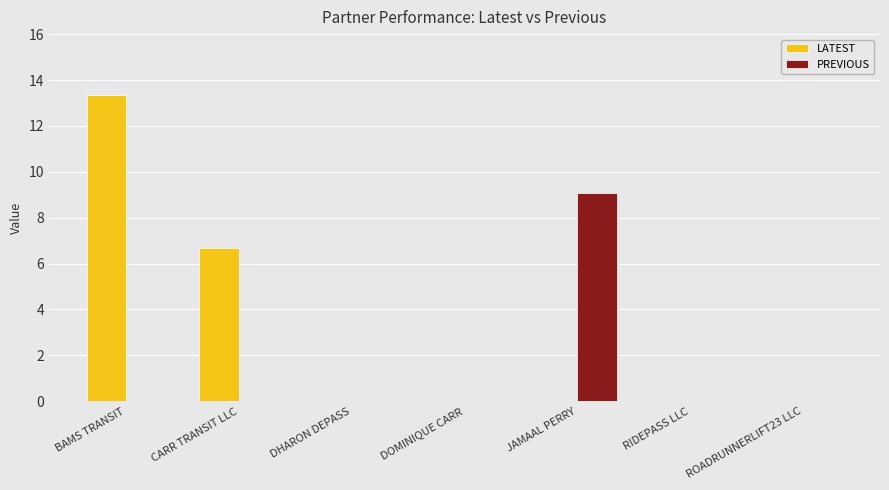

Reading left to right, transcribe all the data shown in this chart.

LATEST: 13.3	6.7	0.0	0.0	0.0	0.0	0.0
PREVIOUS: 0.0	0.0	0.0	0.0	9.1	0.0	0.0